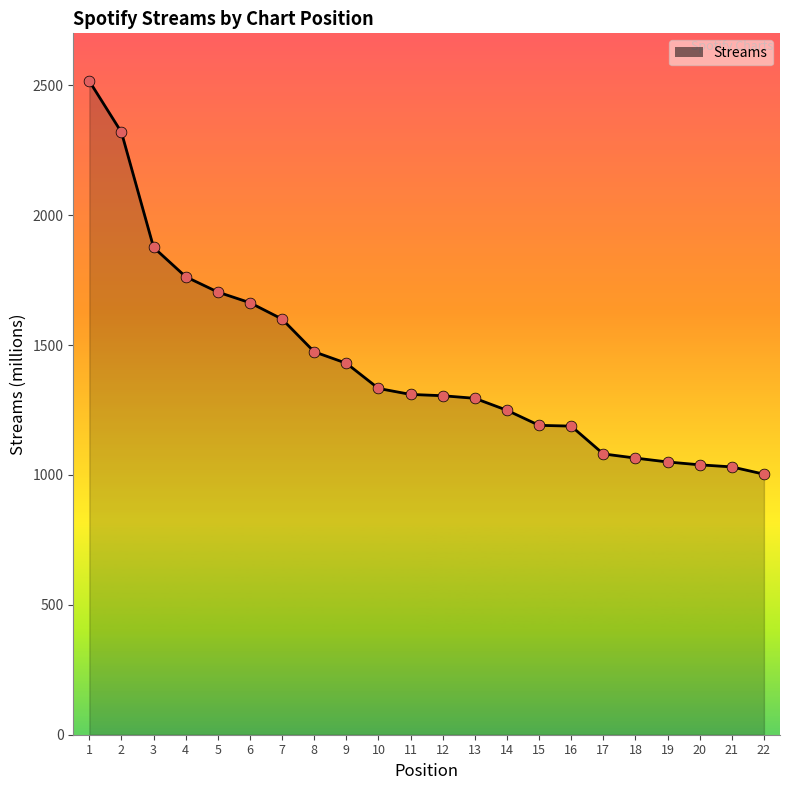

What is the change in value from 4 to 10?

-430